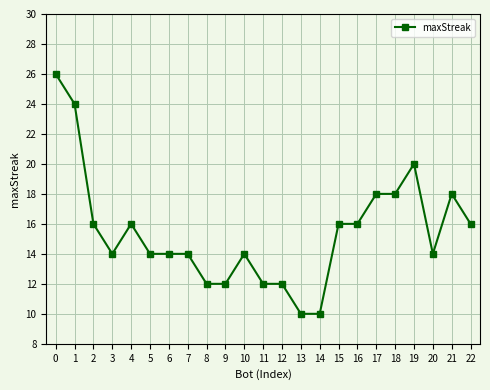

Where is the first local maximum?

4